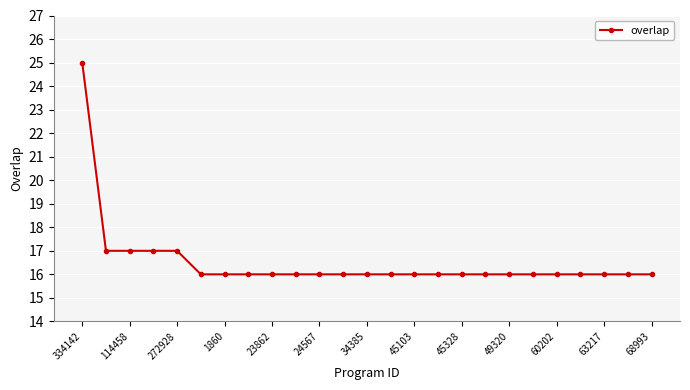

What is the greatest value displayed?

25